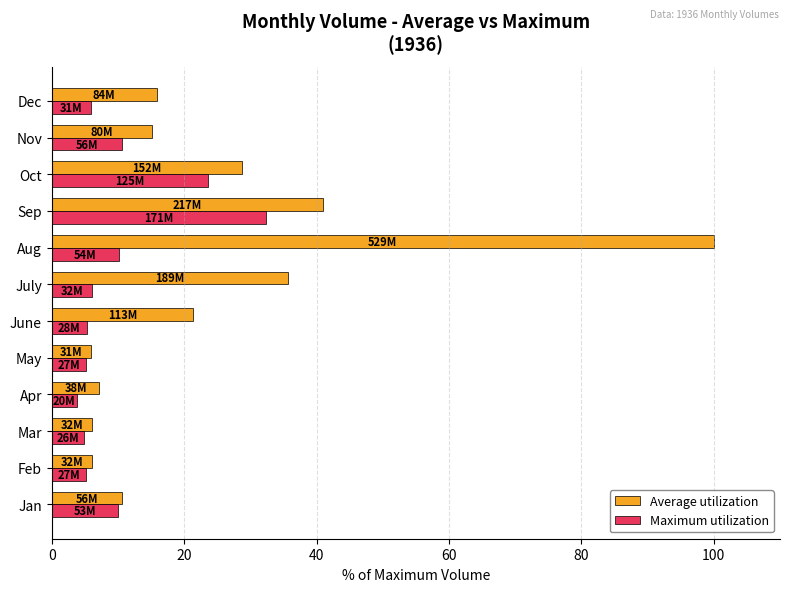

At which label does Average utilization reach its peak?

Aug